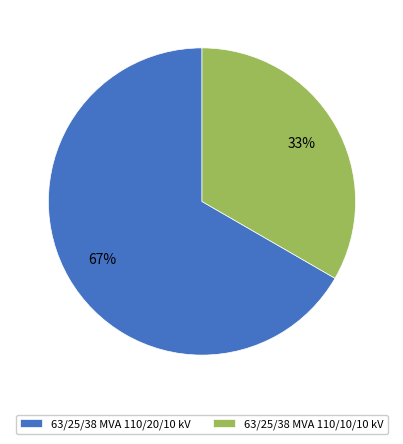

What is the largest slice in the pie chart?

63/25/38 MVA 110/20/10 kV